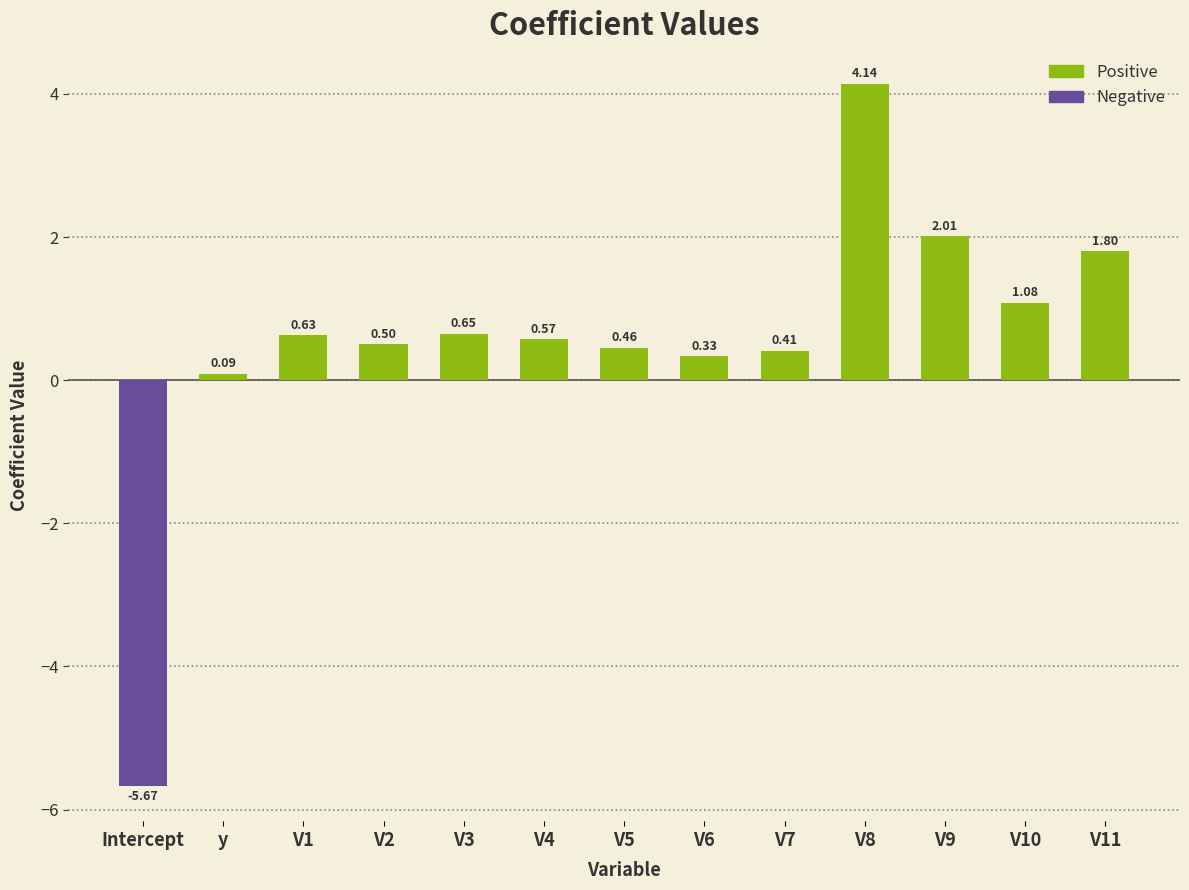

At which label does the data first exceed 0?

y